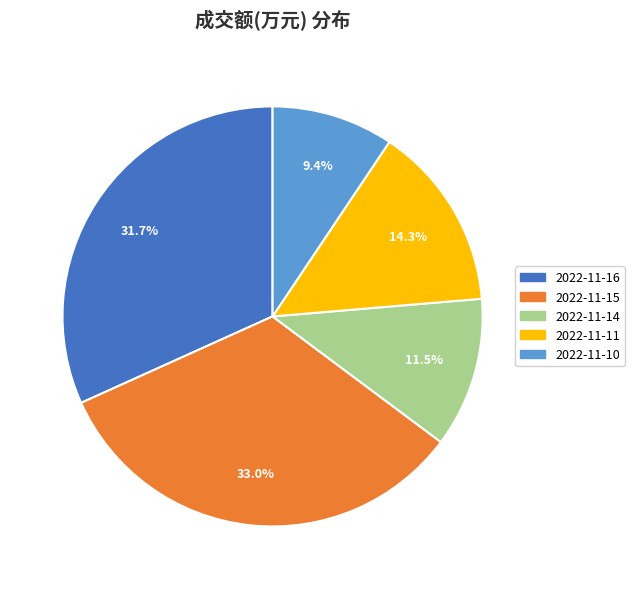

What is the largest slice in the pie chart?

2022-11-15